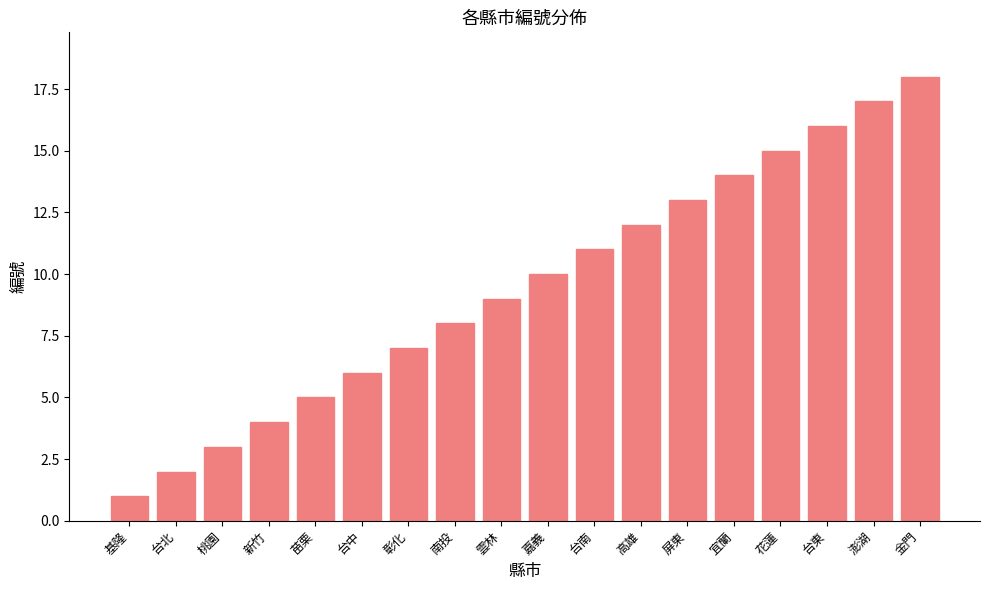

What is the difference between the values at 台北 and 新竹?

2